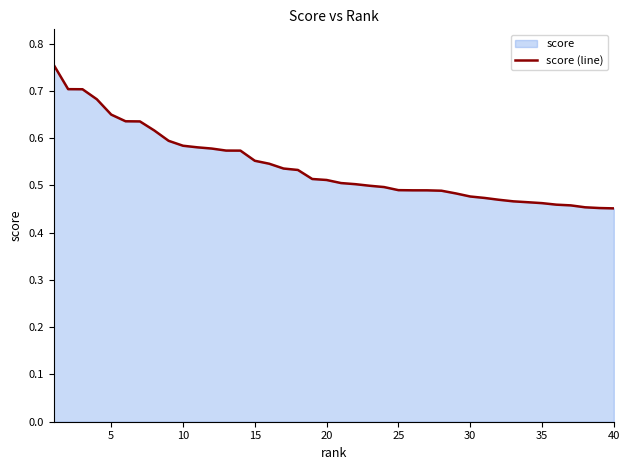

True or false: the data shows 0.1 at 5.

False